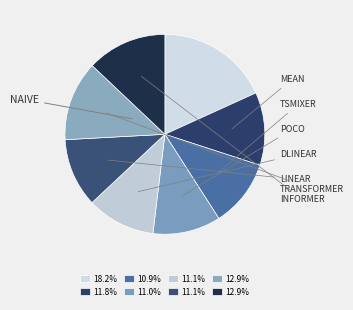

Count the number of slices in the pie.

8